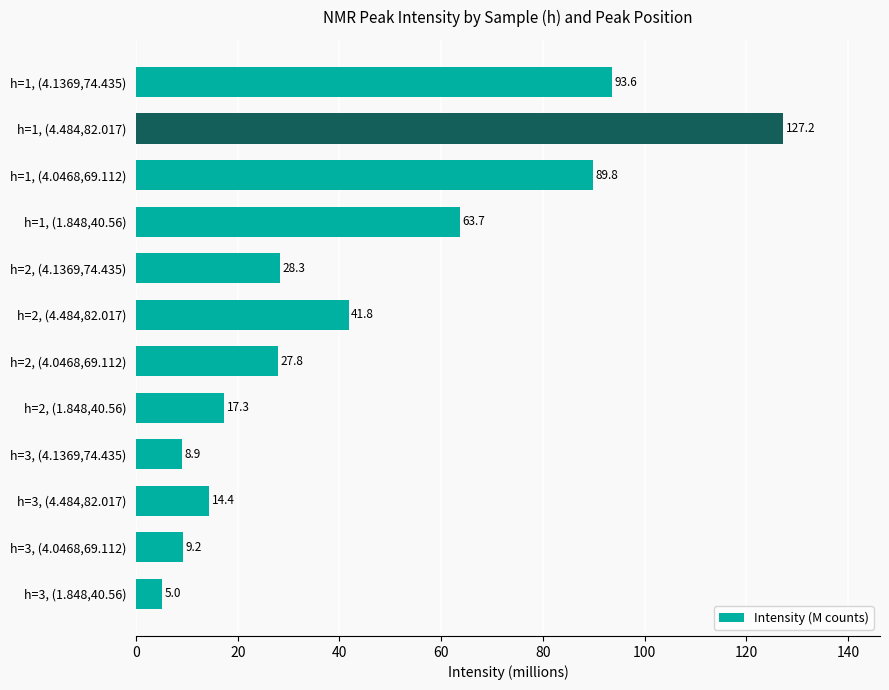

Reading bottom to top, list all the values displayed in this chart.

5.0	9.2	14.4	8.9	17.3	27.8	41.8	28.3	63.7	89.8	127.2	93.6